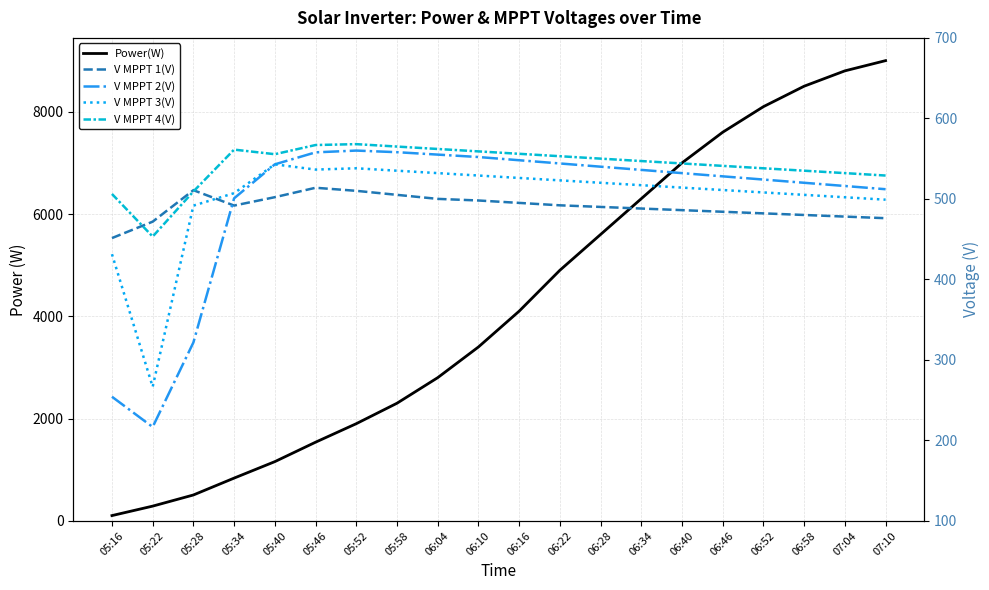

Count the number of data series in this chart.

5